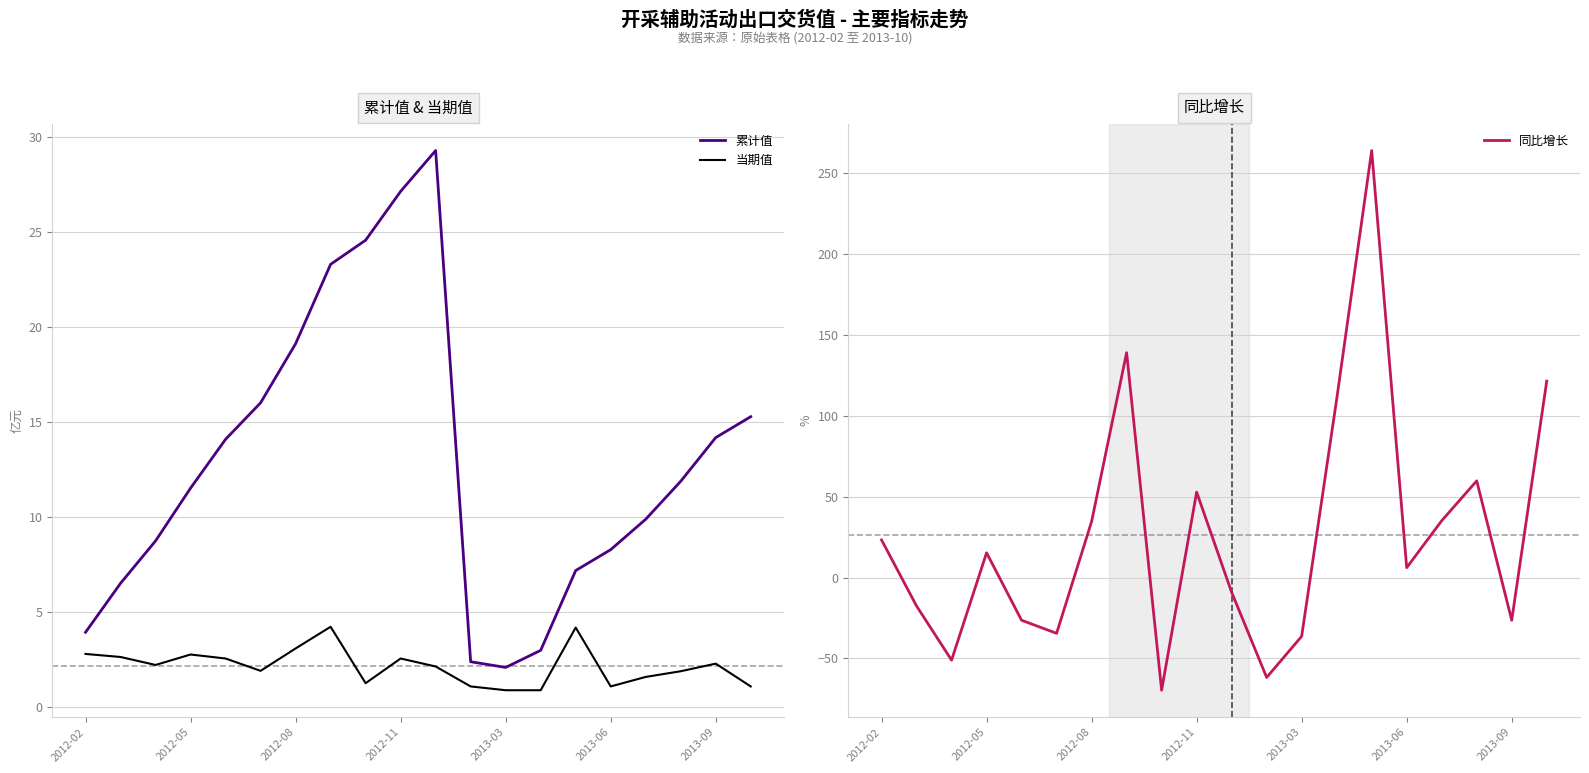

What value does the 同比增长 series have at 2013-03?

-36.3